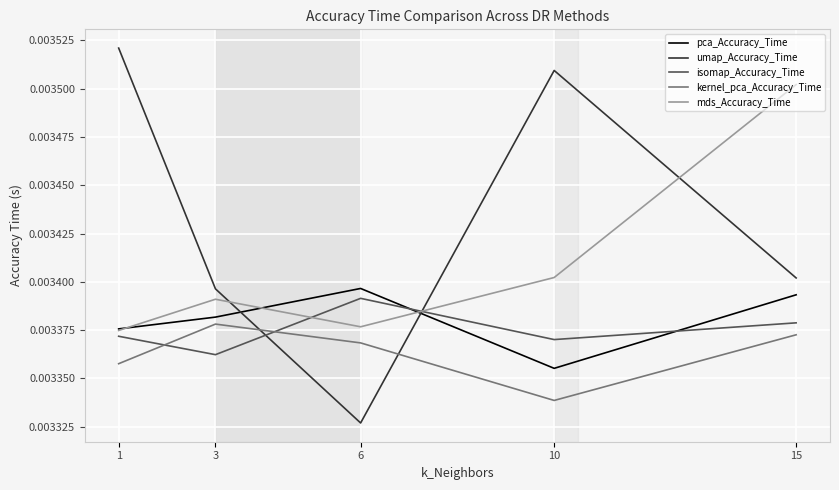

Which series ends up on top after the final intersection of isomap_Accuracy_Time and pca_Accuracy_Time?

pca_Accuracy_Time